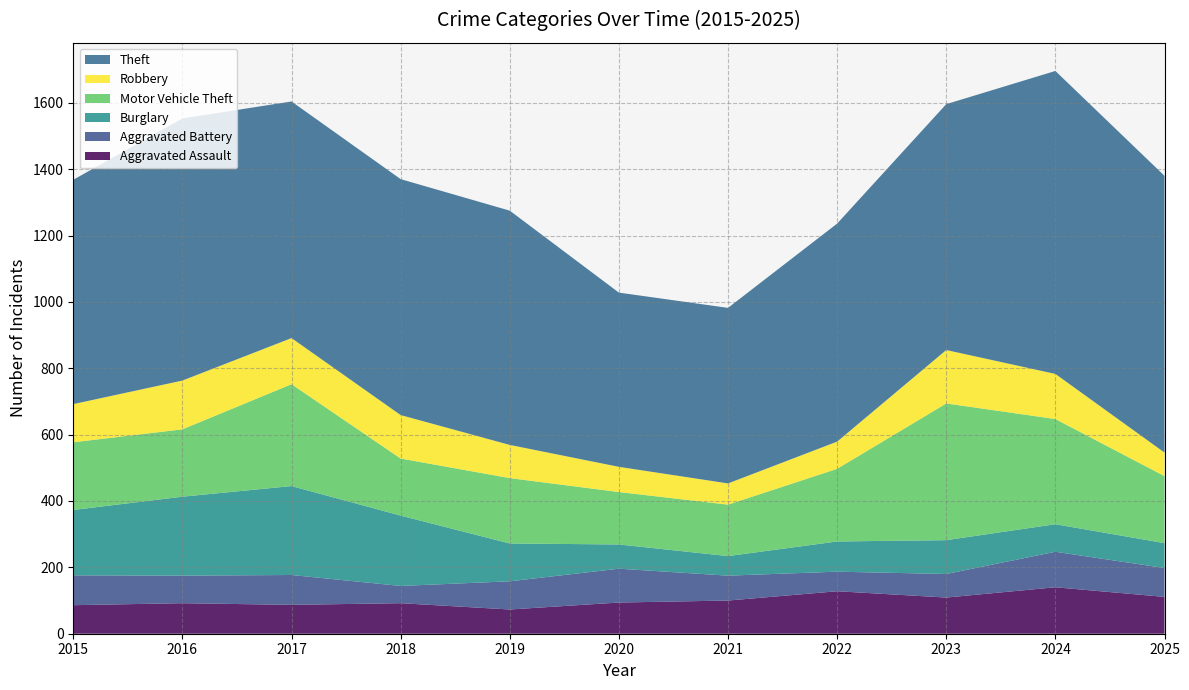

Reading left to right, what are all the values shown in this chart?

Aggravated Assault: 2015=86	2016=92	2017=87	2018=92	2019=73	2020=94	2021=100	2022=128	2023=109	2024=140	2025=111
Aggravated Battery: 2015=90	2016=83	2017=90	2018=52	2019=85	2020=102	2021=75	2022=59	2023=71	2024=107	2025=87
Burglary: 2015=197	2016=238	2017=268	2018=212	2019=114	2020=73	2021=59	2022=91	2023=102	2024=83	2025=75
Motor Vehicle Theft: 2015=204	2016=203	2017=307	2018=172	2019=197	2020=158	2021=155	2022=219	2023=412	2024=317	2025=202
Robbery: 2015=115	2016=147	2017=139	2018=131	2019=100	2020=76	2021=64	2022=82	2023=161	2024=136	2025=71
Theft: 2015=676	2016=790	2017=713	2018=711	2019=706	2020=525	2021=529	2022=657	2023=741	2024=913	2025=834